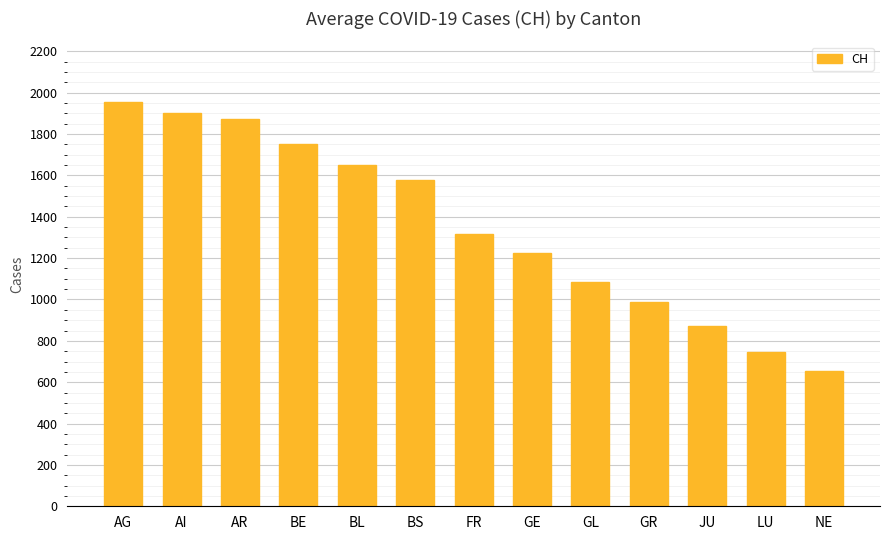

Which label corresponds to the smallest value in the chart?

NE